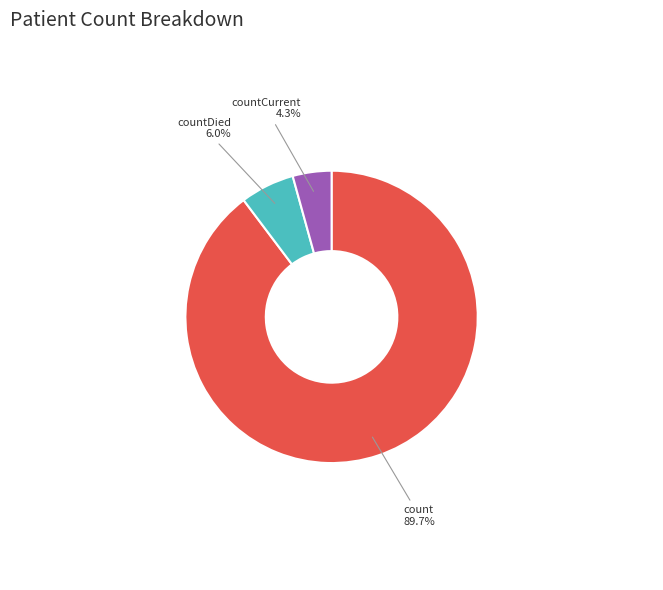

To the nearest percent, what is the difference between the countCurrent and countDied slice percentages?

2%